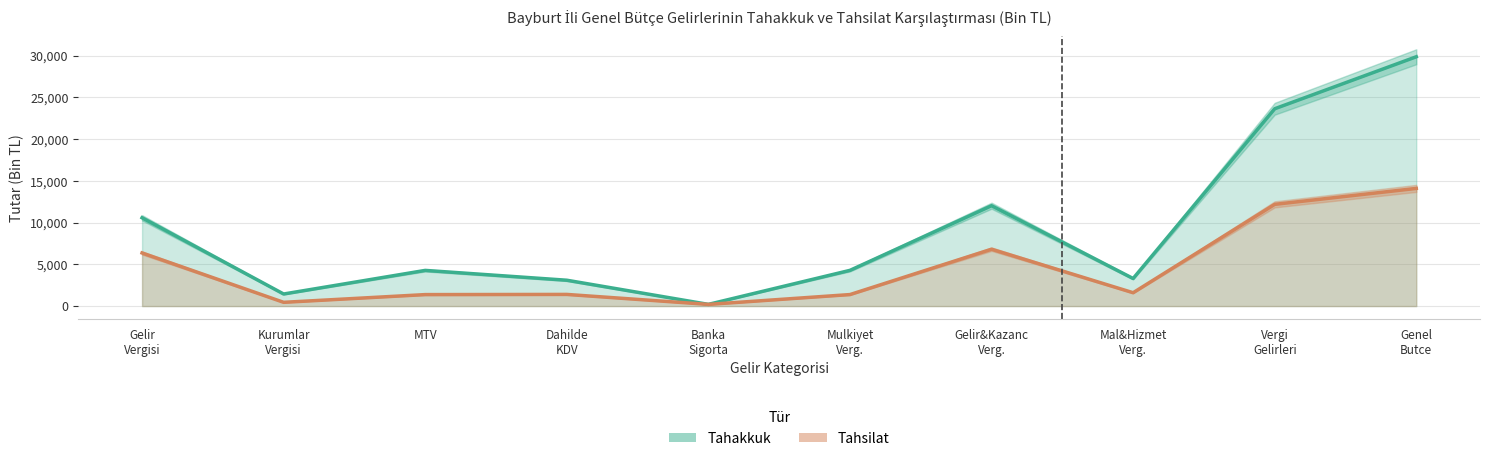

What is the difference between the second highest and second lowest values in the tahakkuk series?

22199